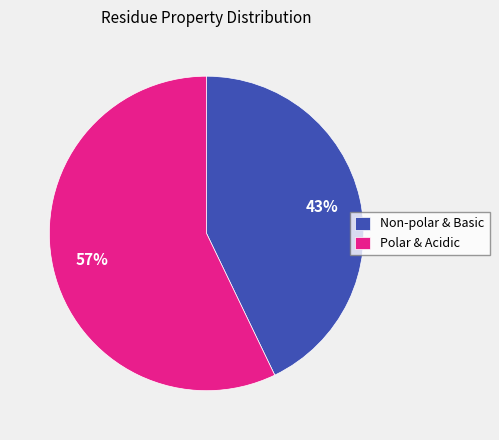

Does Polar & Acidic represent more than half of the total?

Yes